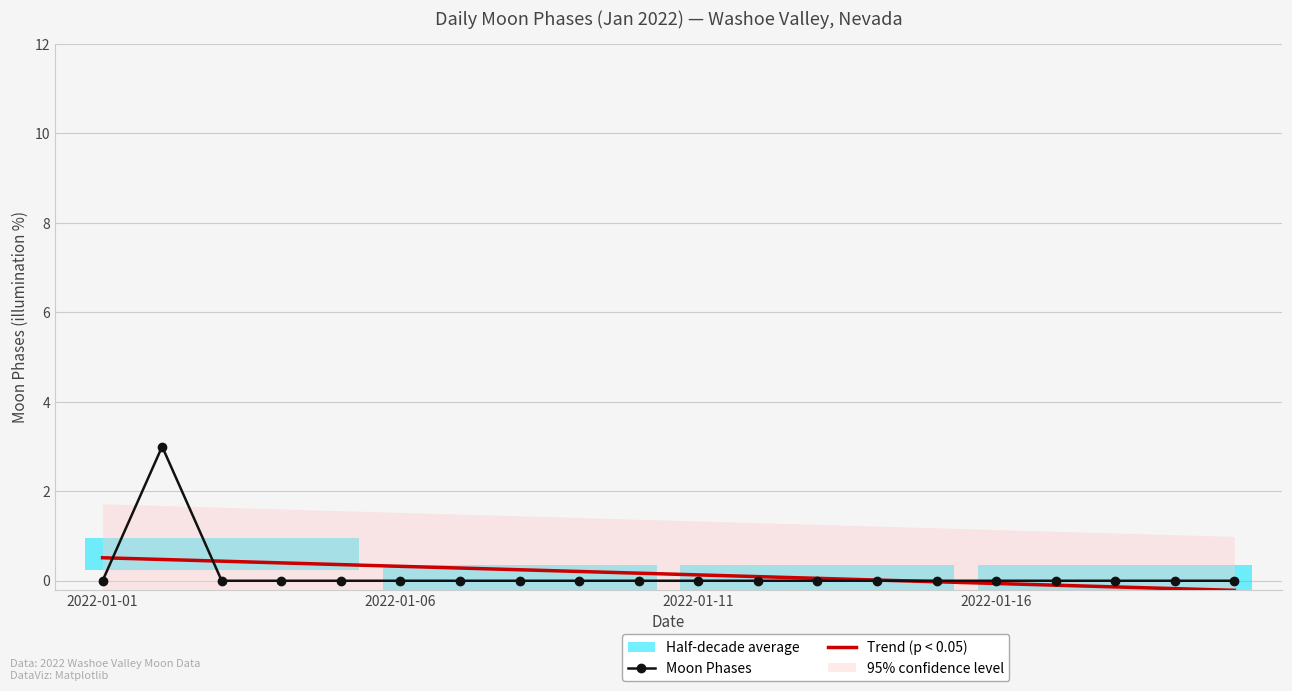

Is it true that Moon Phases equals 0.0 at 2022-01-16?

True